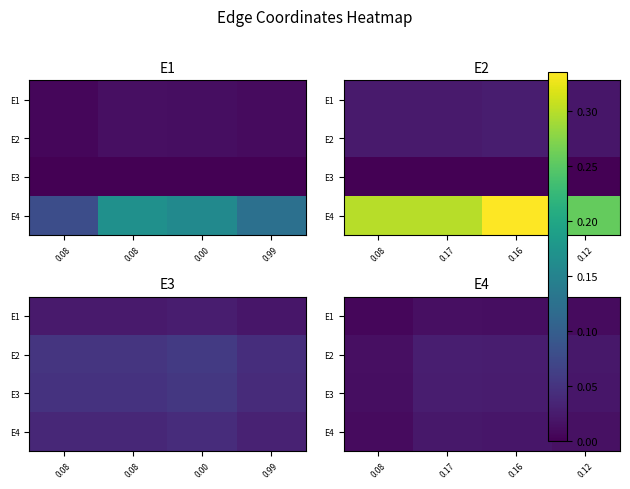

How many categories are shown in the chart?

4